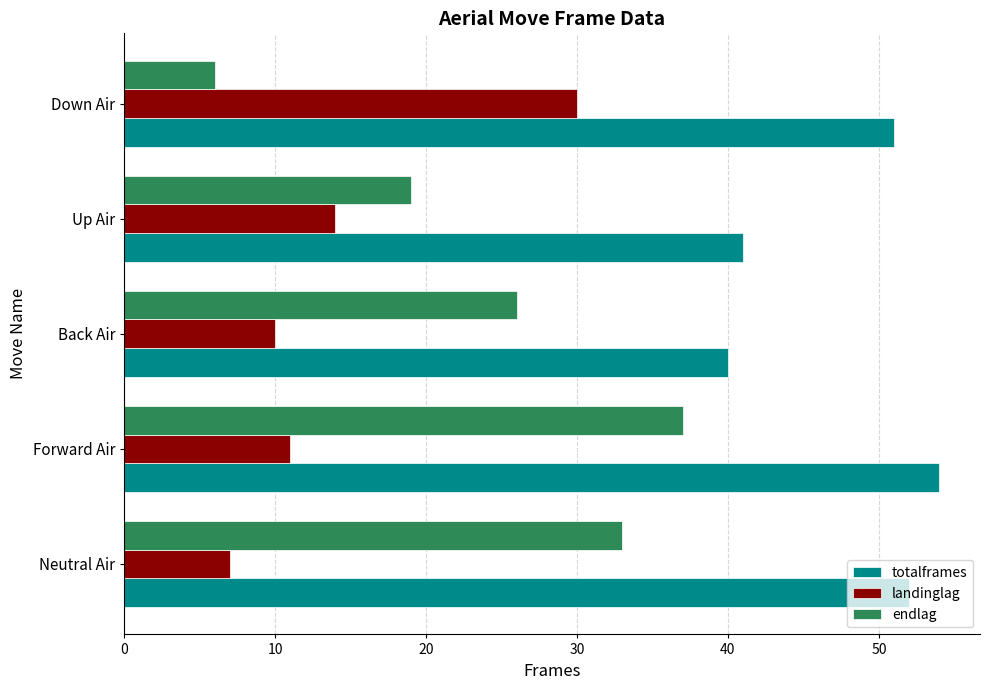

List the series in order of their overall mean, highest first.

totalframes, endlag, landinglag